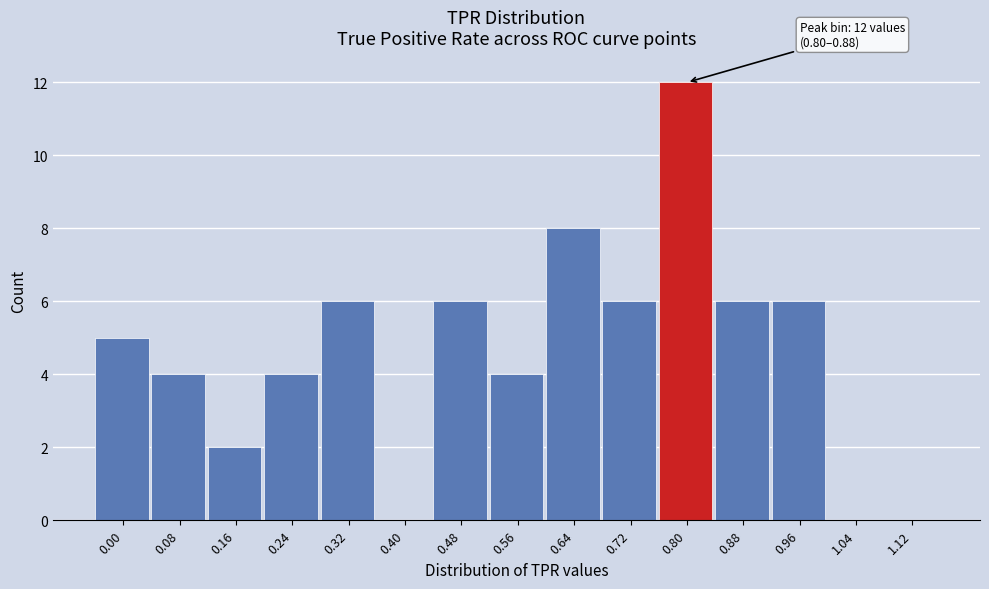

Reading right to left, what are all the values shown in this chart?

1.12=0	1.04=0	0.96=6	0.88=6	0.80=12	0.72=6	0.64=8	0.56=4	0.48=6	0.40=0	0.32=6	0.24=4	0.16=2	0.08=4	0.00=5